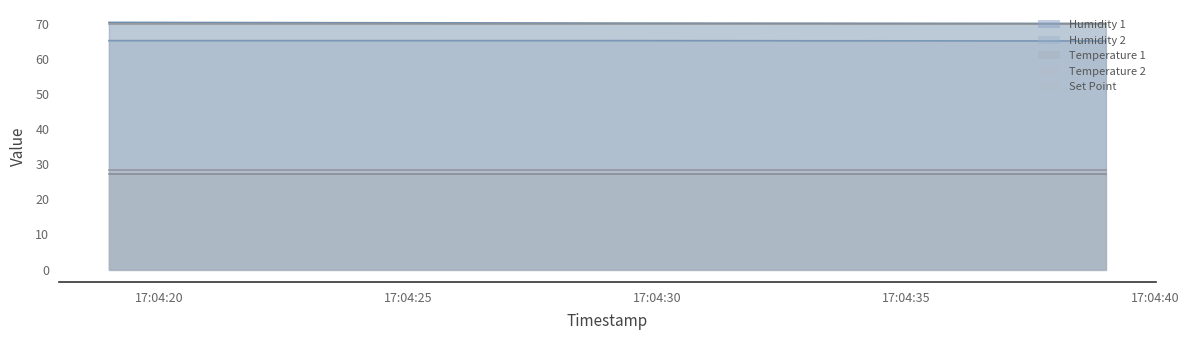

True or false: Humidity 2 has a value of 65.2 at 2023-06-14 17:04:19.

True